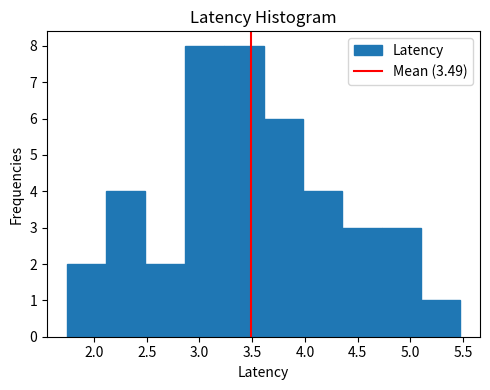

How tall is the bar that spans 3.25 to 3.60 on the x-axis? Neither the bar edges nor the heights are printed on the chart, so give them approximately, as read against the axes.

8